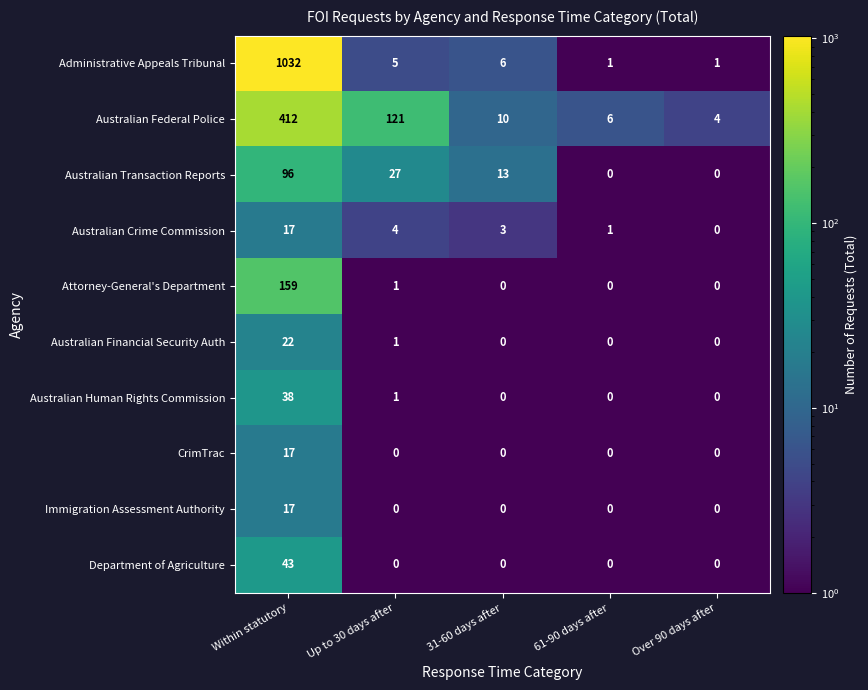

At which category does the chart reach its peak across all series?

Within statutory